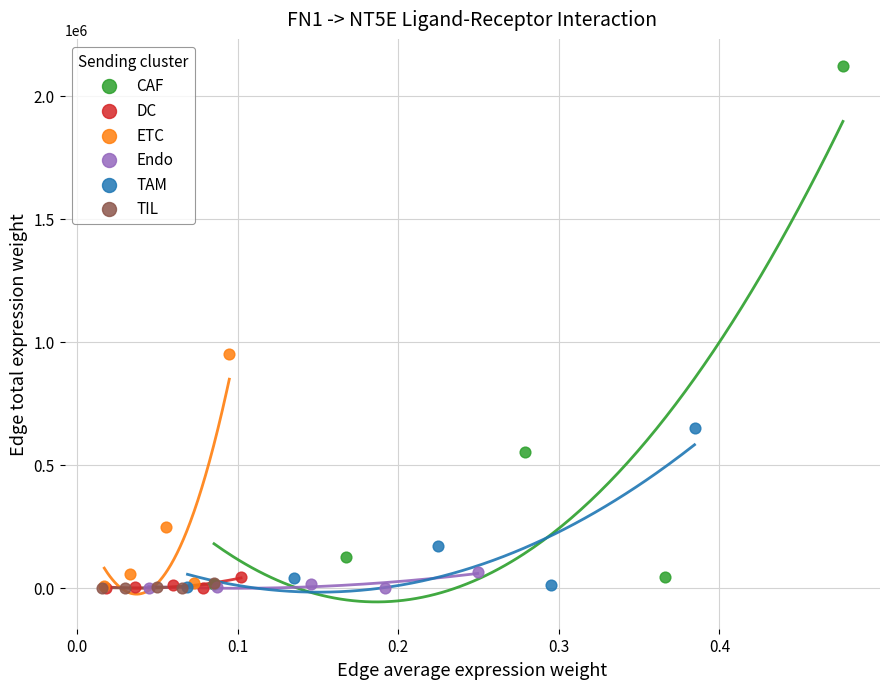

Which series reaches the maximum Y coordinate?

CAF